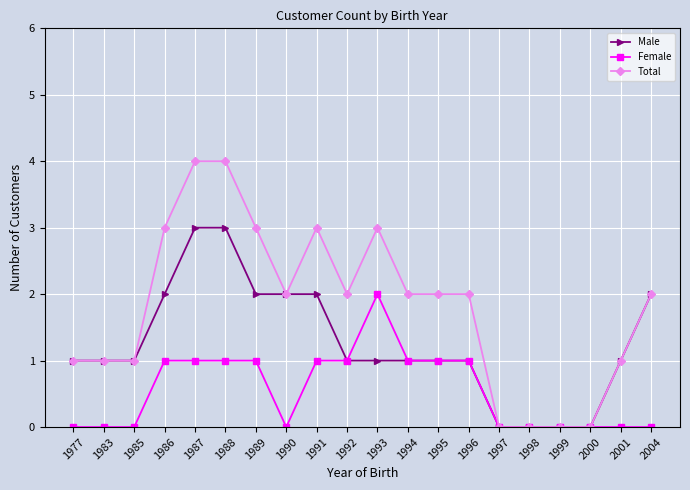

How many series are shown in this chart?

3